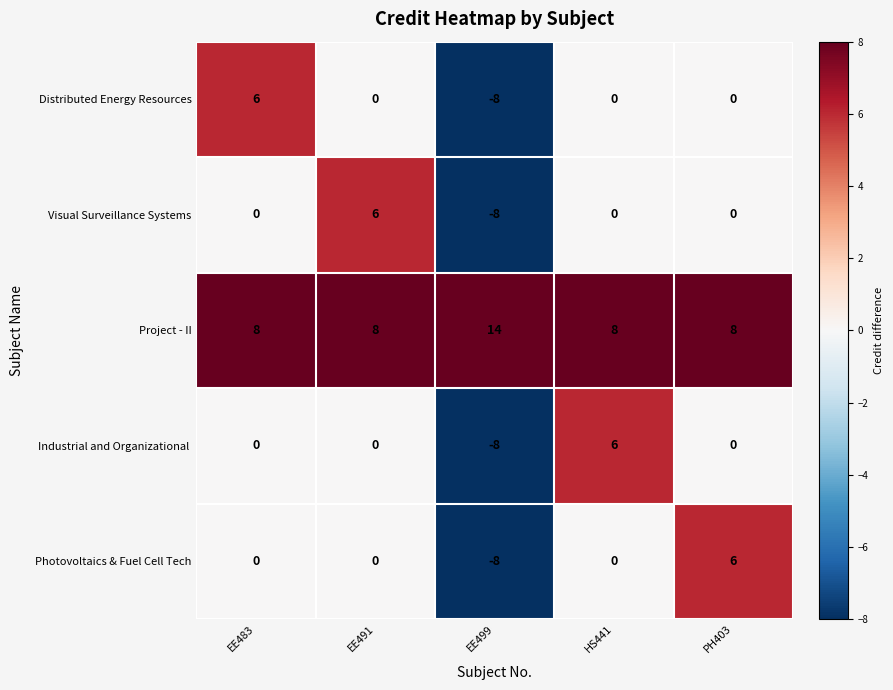

What is the total value across all series at PH403?

14